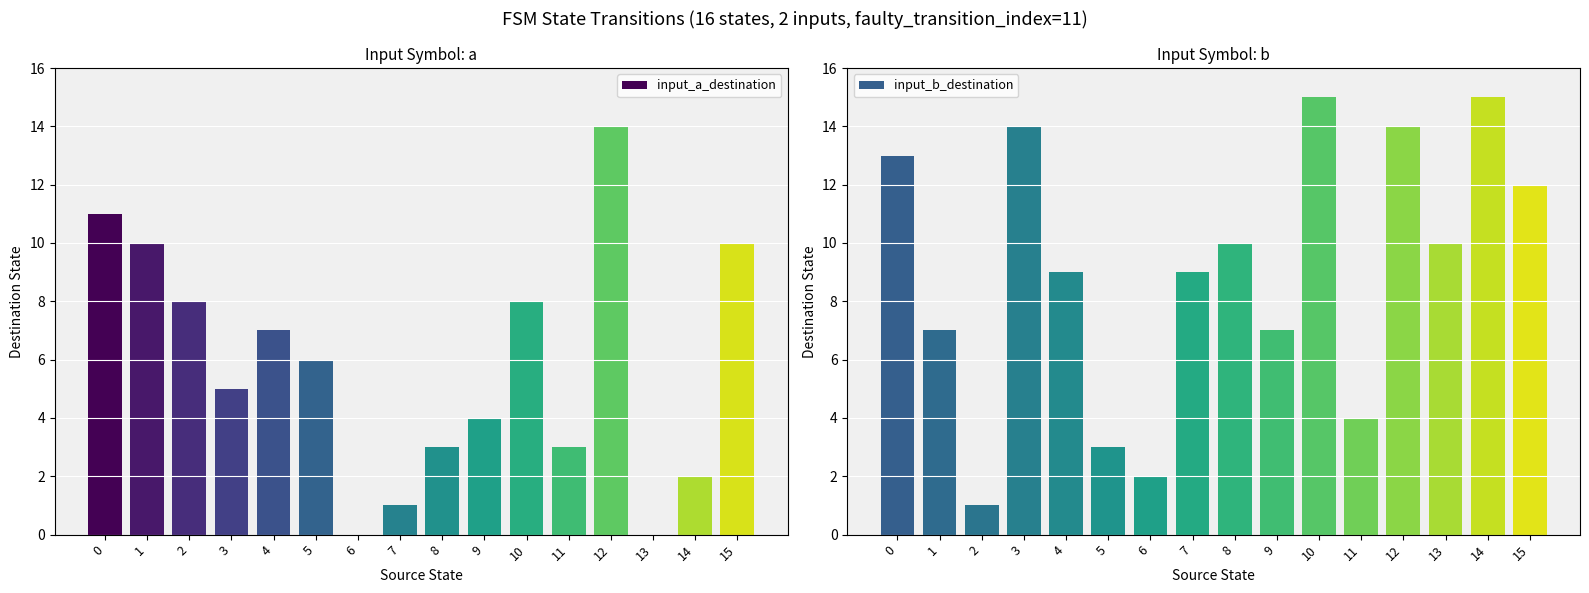

Is the value of input_b_destination at 15 greater than the value of input_a_destination at 13?

Yes